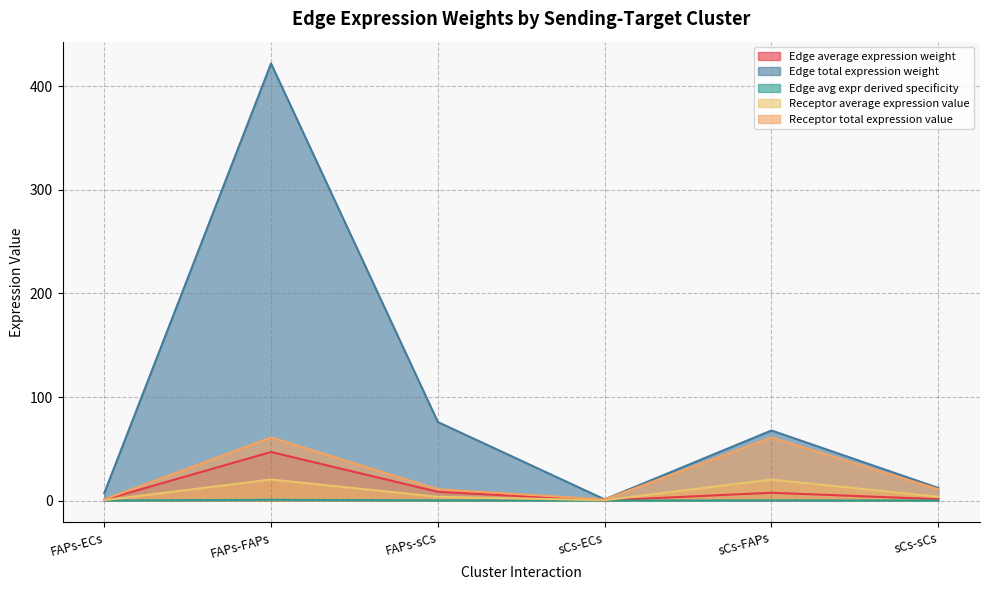

Which series changed the most between FAPs-sCs and sCs-FAPs?

Receptor total expression value